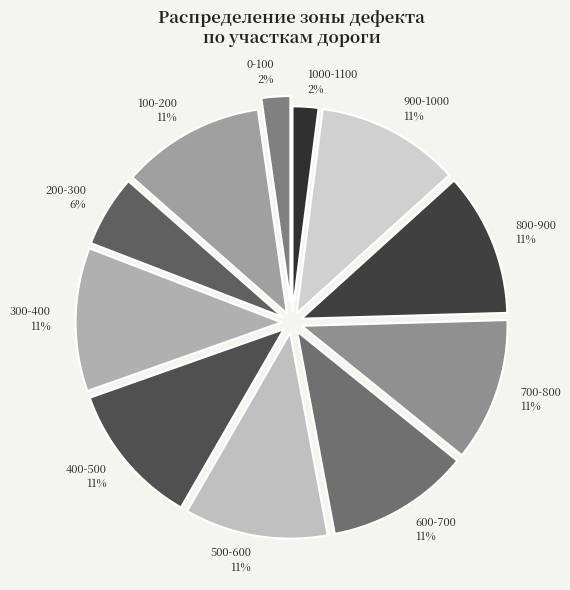

Which has a higher value, 0-100 or 300-400?

300-400